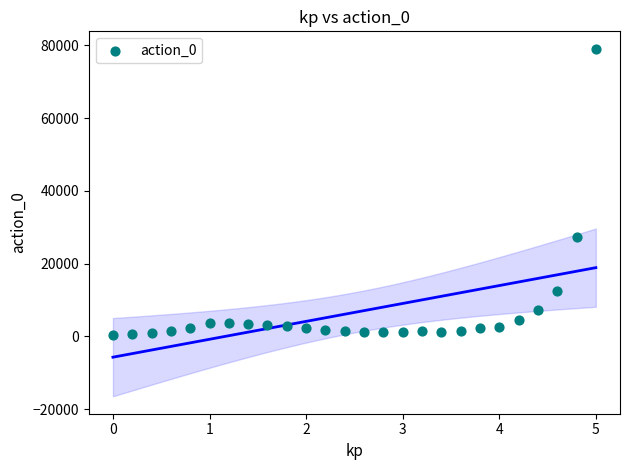

What is the range of Y values (max minus min)?

78615